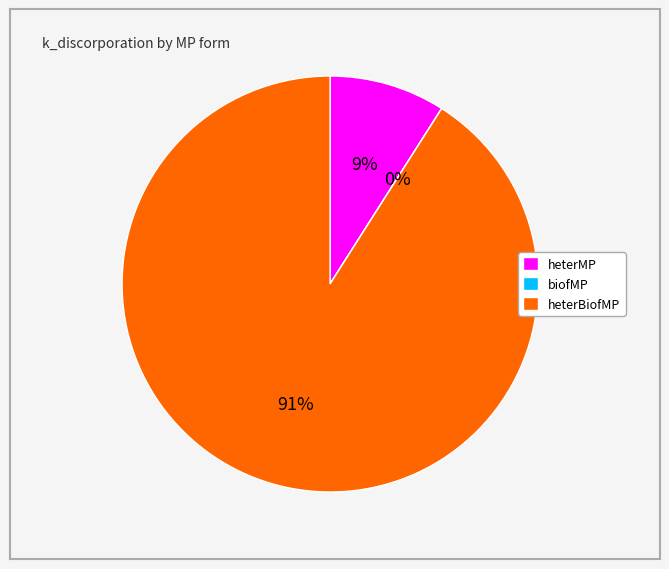

What is the largest slice in the pie chart?

heterBiofMP